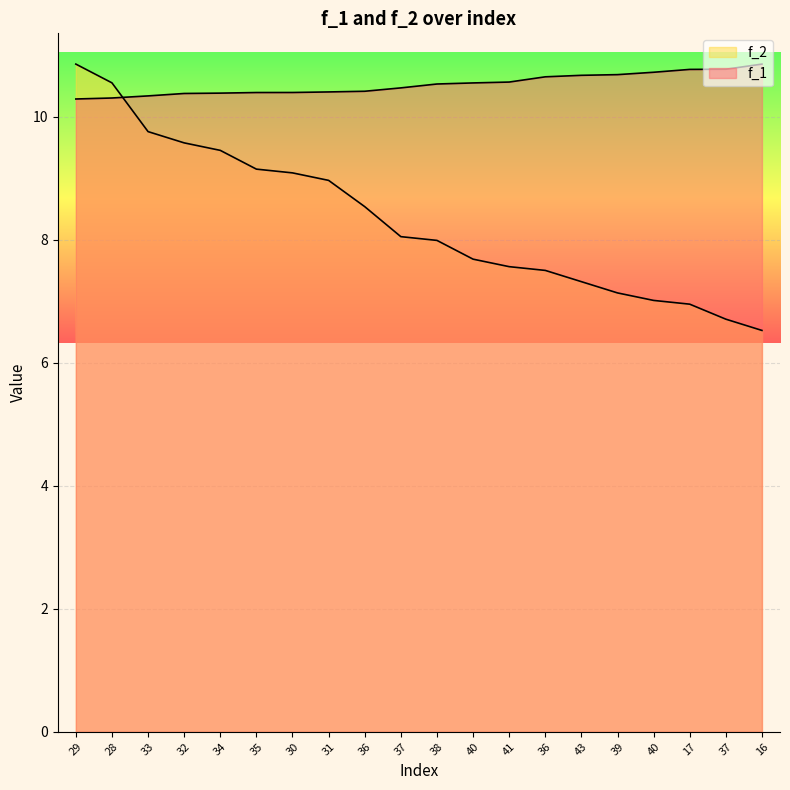

What is the smallest value displayed?

6.5